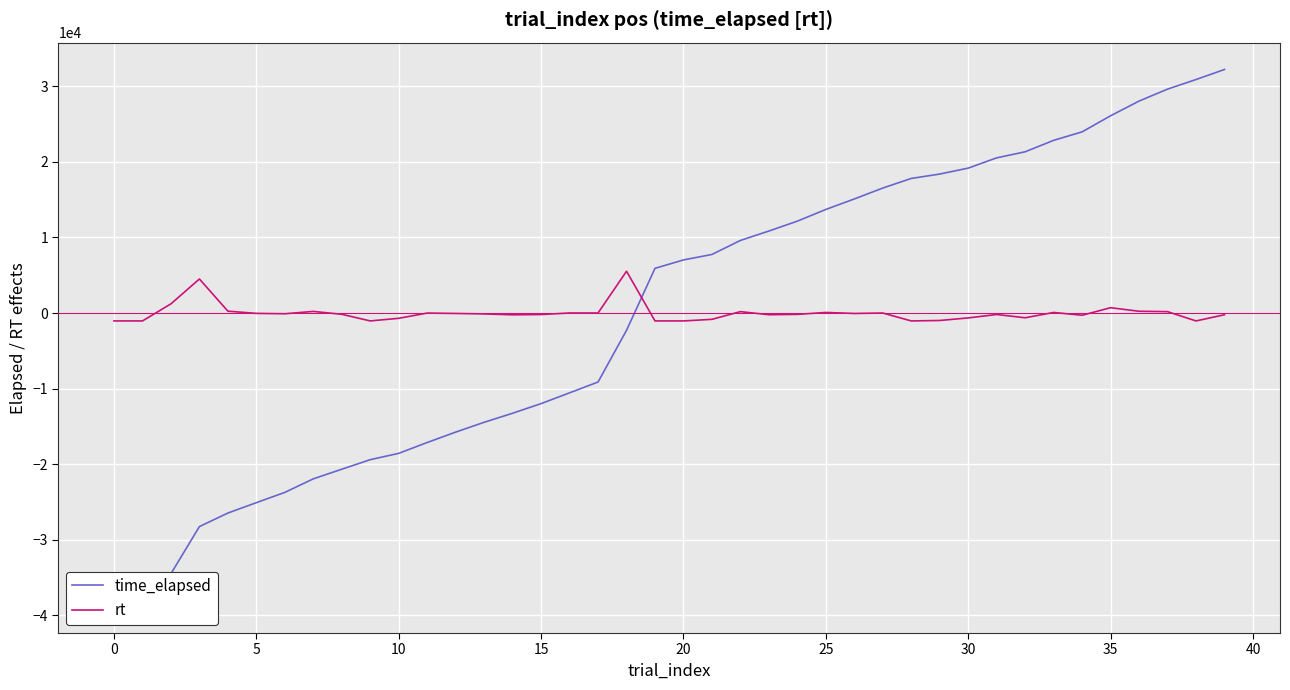

Reading left to right, extract all data points from this chart.

time_elapsed: -38794.4	-37677.4	-34492.4	-28259.4	-26468.4	-25093.4	-23734.4	-21940.4	-20668.4	-19404.4	-18568.4	-17131.4	-15755.4	-14457.4	-13258.4	-11984.4	-10560.4	-9126.4	-2287.4	5915.6	7028.6	7751.6	9608.6	10853.6	12161.6	13707.6	15096.6	16539.6	17810.6	18392.6	19177.6	20536.6	21337.6	22852.6	23974.6	26104.6	28048.6	29630.6	30899.6	32231.6
rt: -1044.9	-1044.9	1216.1	4504.1	246.1	-44.9	-95.9	214.1	-164.9	-1044.9	-695.9	-4.9	-55.9	-116.9	-236.9	-196.9	6.1	6.1	5529.1	-1044.9	-1044.9	-833.9	187.1	-223.9	-175.9	75.1	-55.9	3.1	-1044.9	-985.9	-644.9	-193.9	-625.9	75.1	-292.9	704.1	235.1	184.1	-1044.9	-225.9